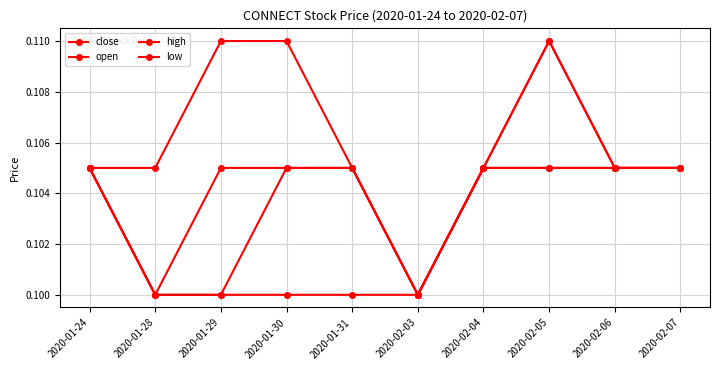

How many lines are shown in the chart?

4